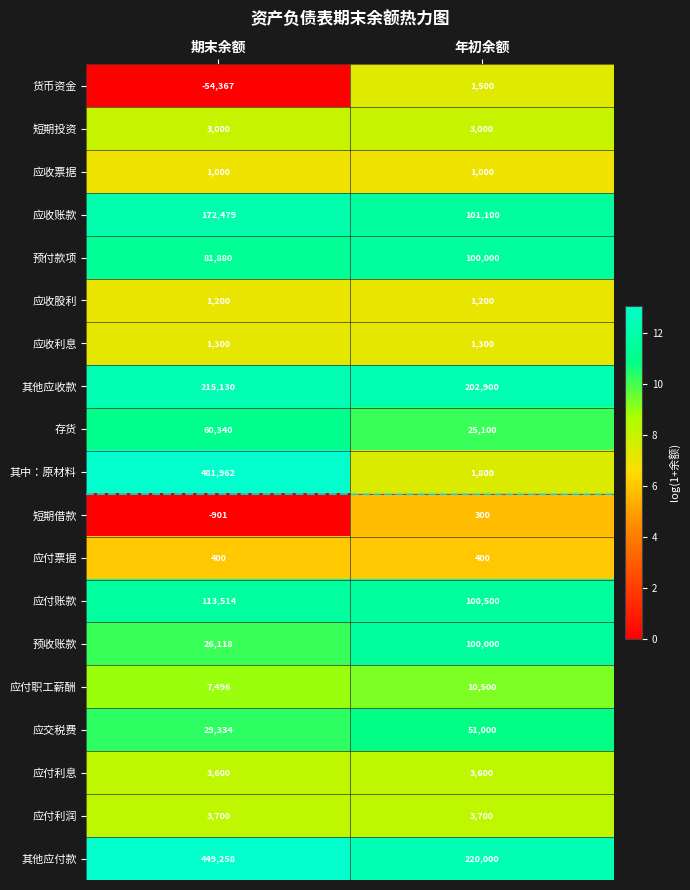

Between 期末余额 and 年初余额, which series saw the biggest shift?

其中：原材料